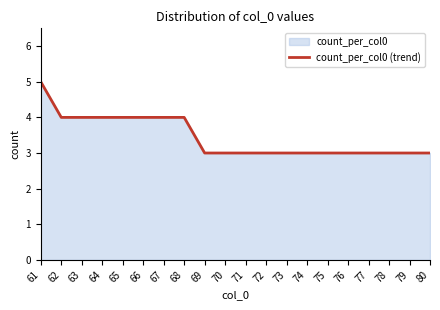

True or false: there are more than 0 points higher than both neighbors.

False